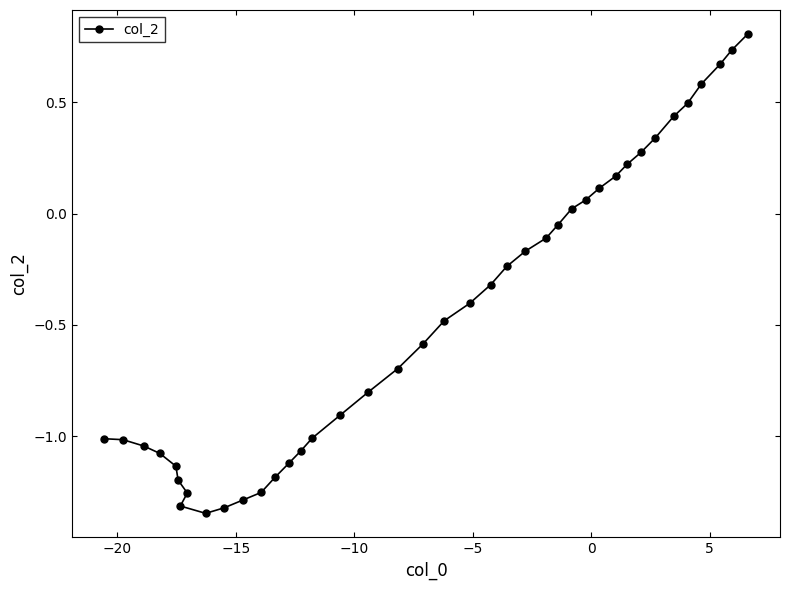

What is the sum of all values?

-18.5